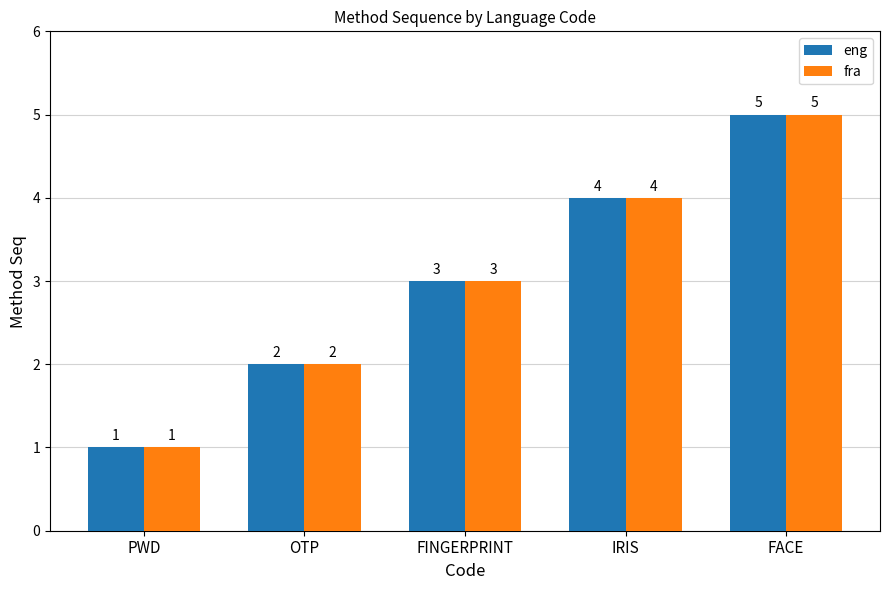

Where is fra nearest to the value 3?

FINGERPRINT